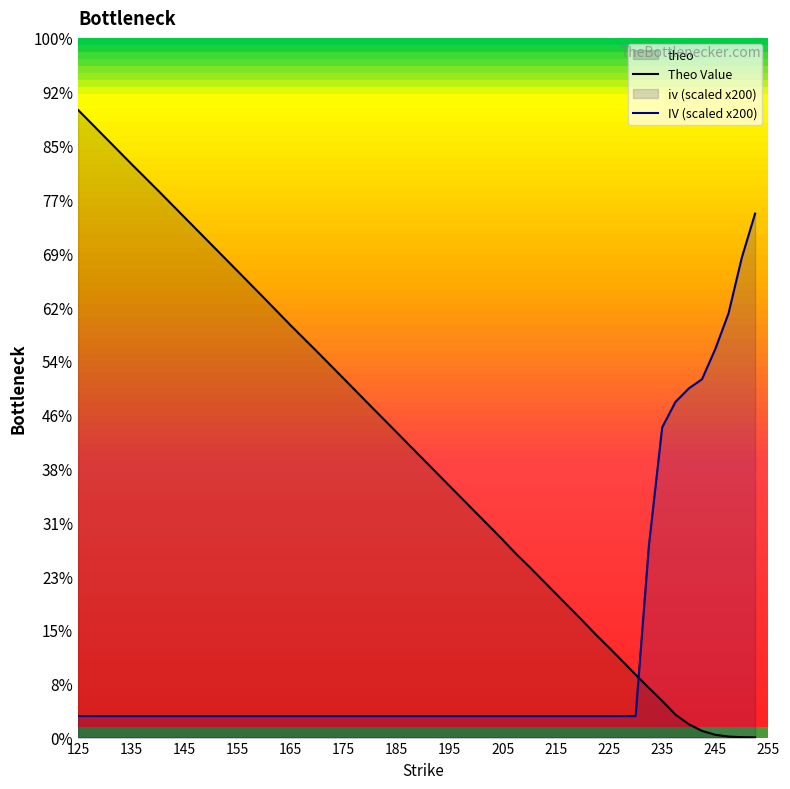

After their last crossing, which series has the higher values: IV (scaled x200) or Theo Value?

IV (scaled x200)